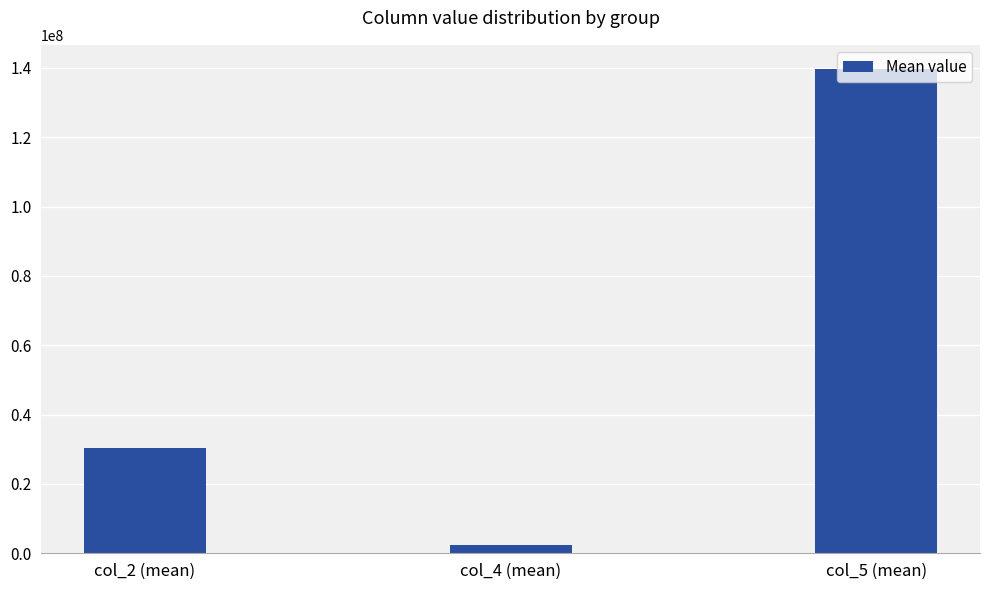

How many values are below 30392238?

1